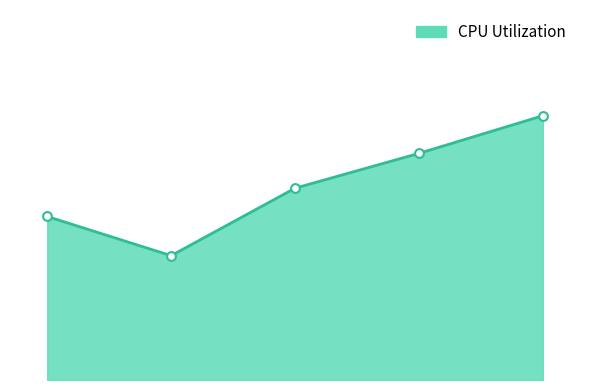

Does the chart have visible grid lines?

No